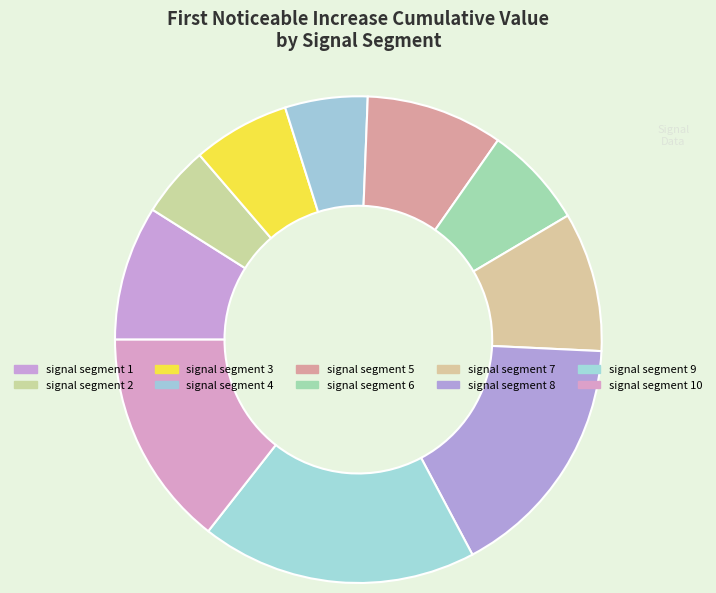

How many segments does this pie chart have?

10